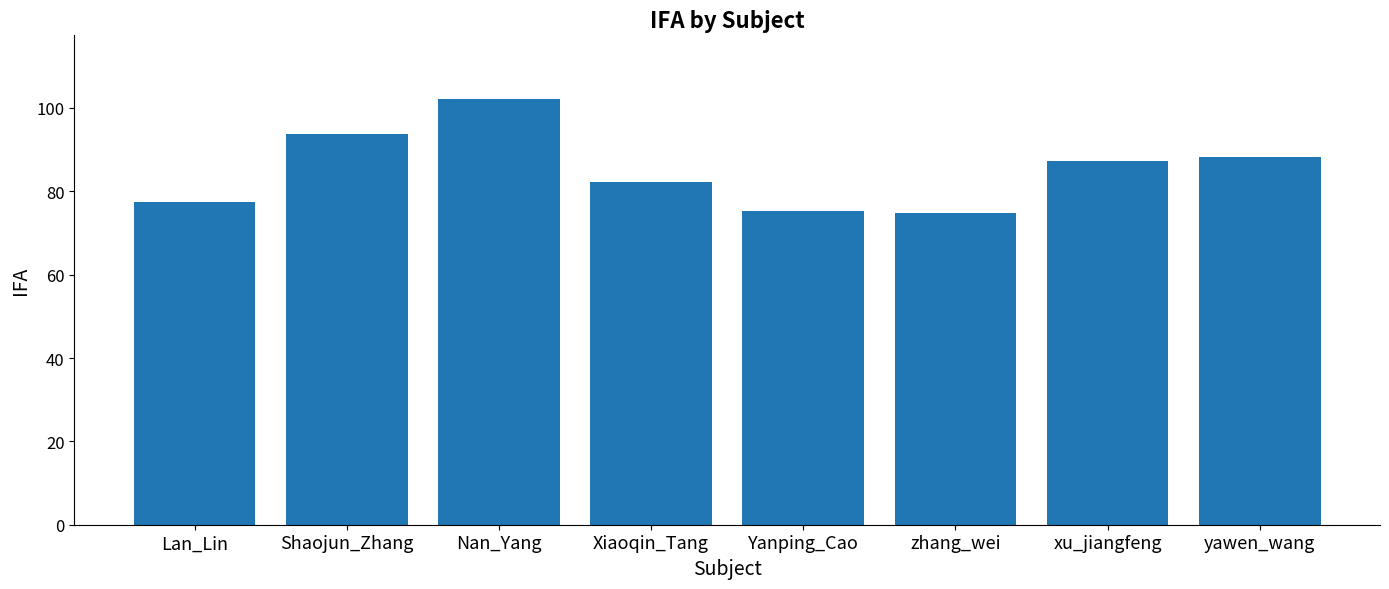

Reading right to left, what are all the values shown in this chart?

88.2	87.3	74.8	75.3	82.3	102.1	93.7	77.4